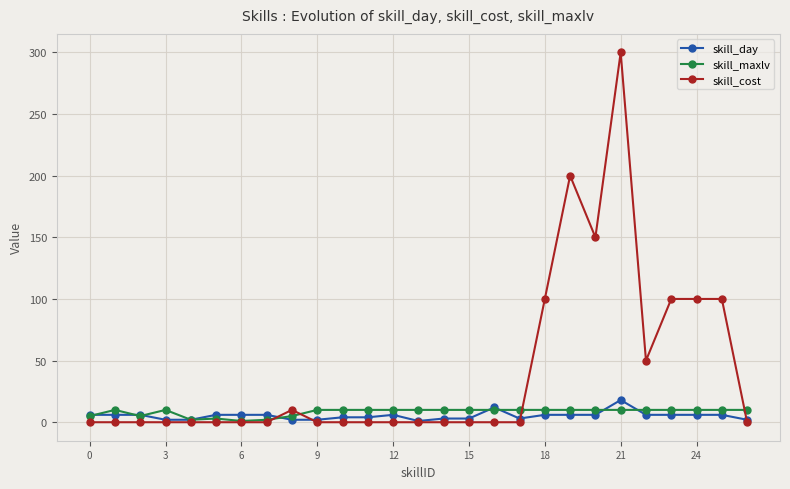

Which series has the widest spread of values?

skill_cost